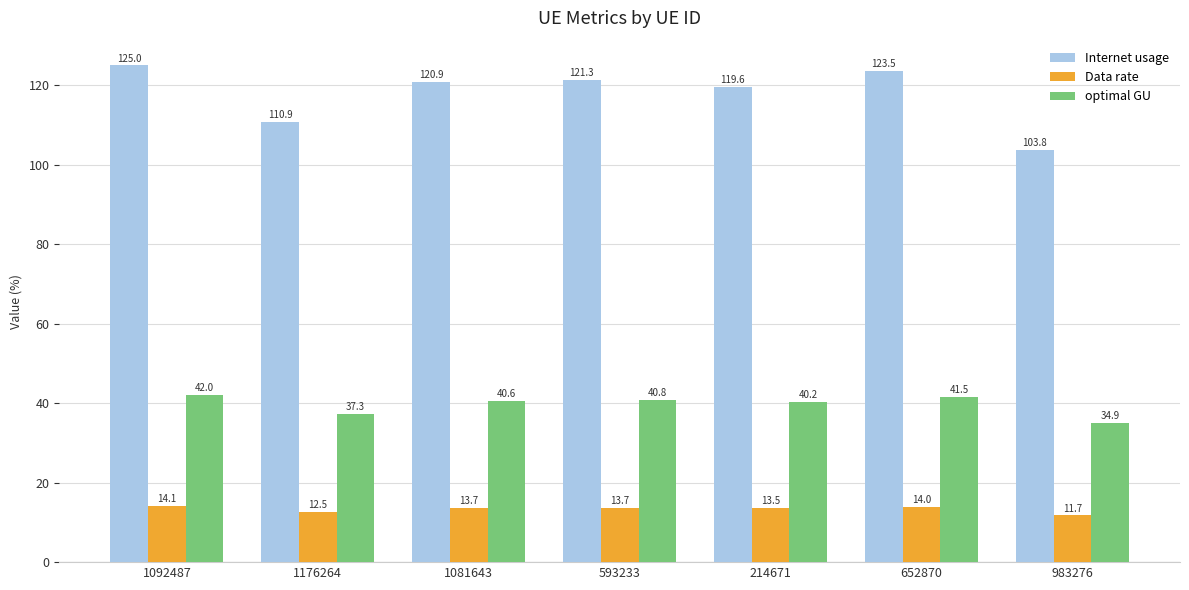

What is the total value across all series at 1092487?

181.1